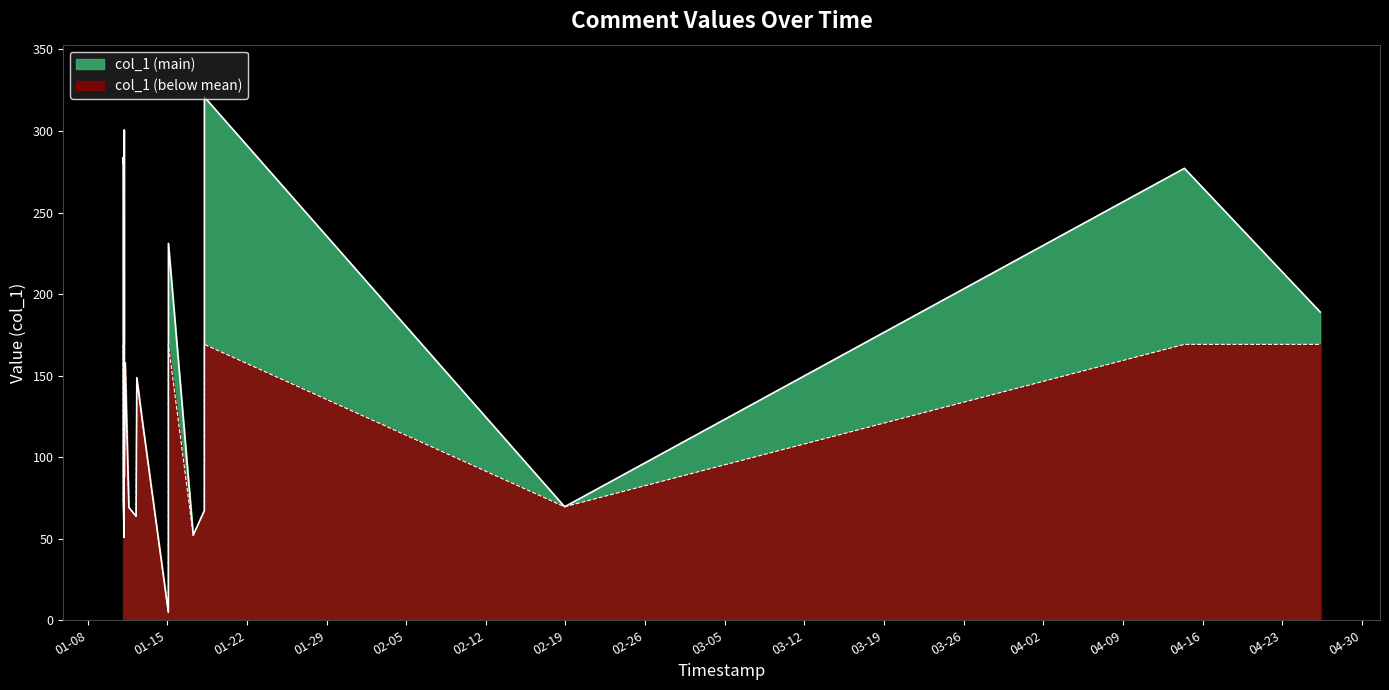

Is it true that the value at 2019-01-11 02:54:40 is 419.3?

False